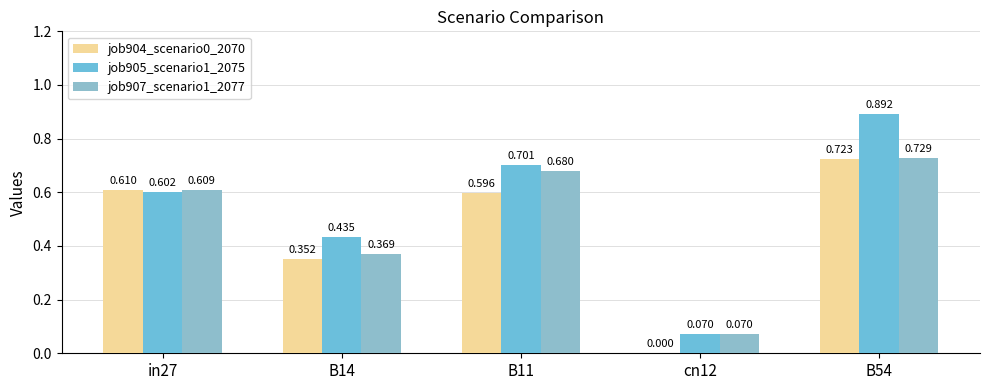

What is the difference between the job905_scenario1_2075 values at B54 and in27?

0.3